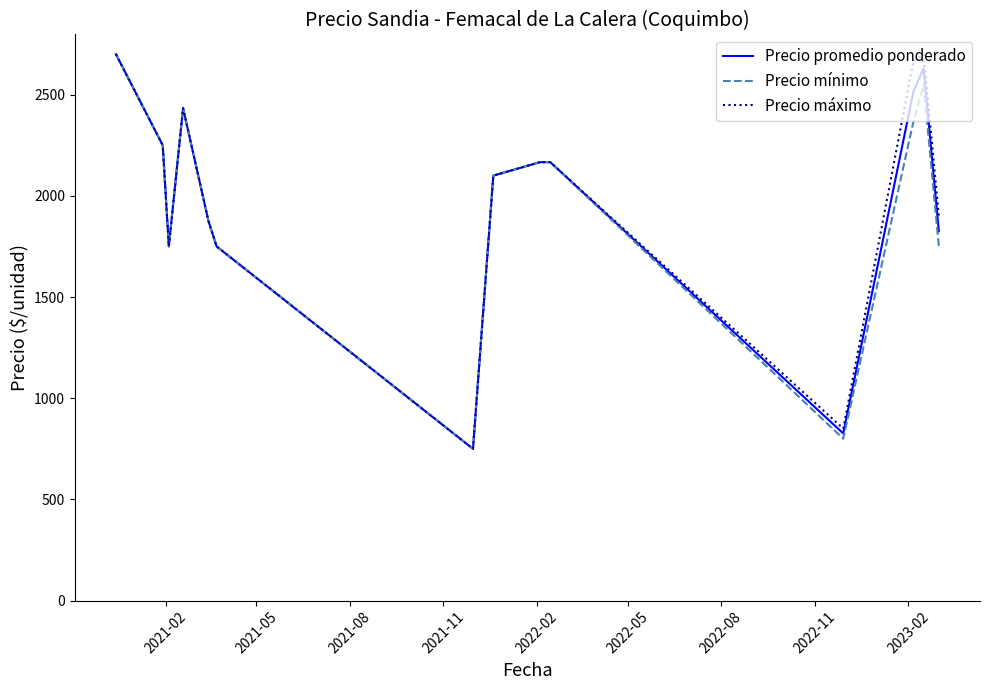

What is the minimum value shown in the chart?

750.0